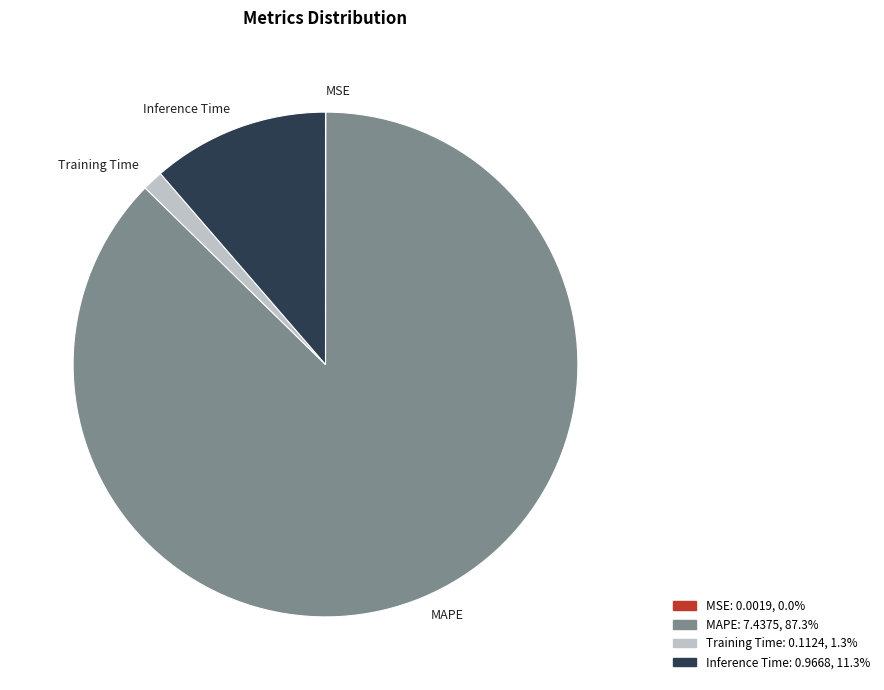

Which slice is the largest?

MAPE